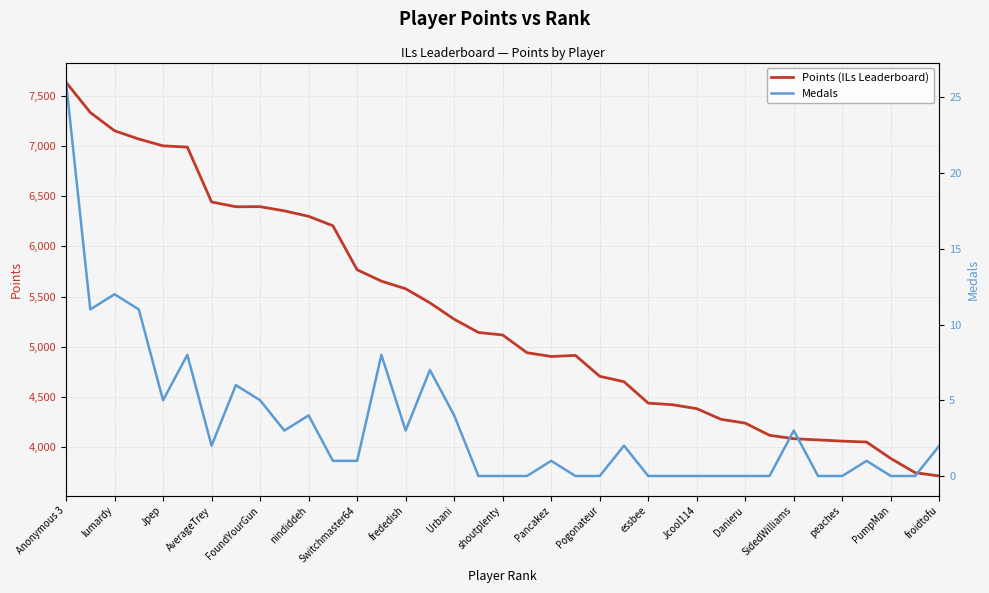

Which series has the widest spread of values?

Points (ILs Leaderboard)